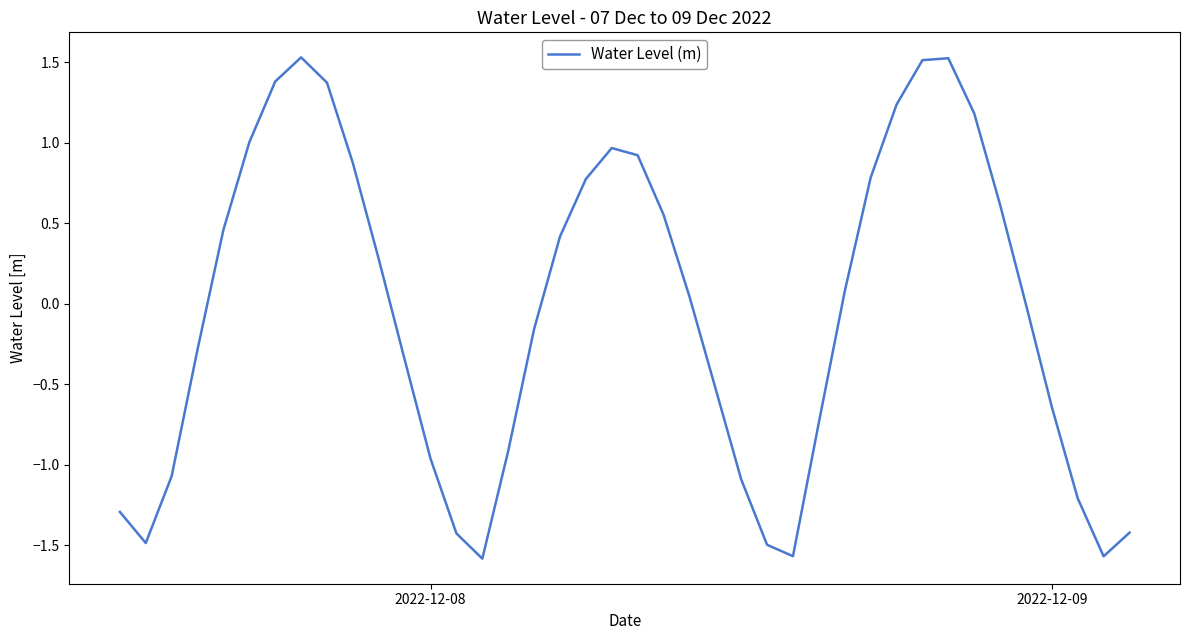

What is the sum of all values?

-2.3